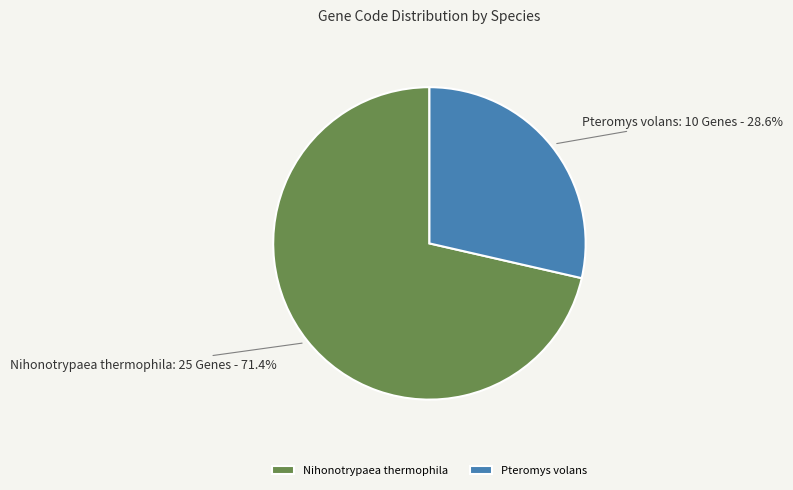

Count the number of slices in the pie.

2